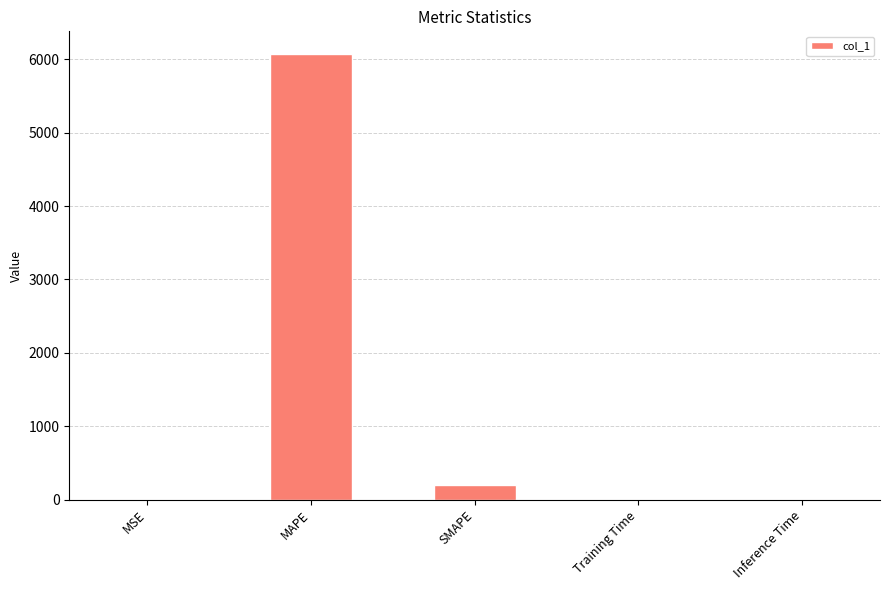

Are the bars horizontal?

No